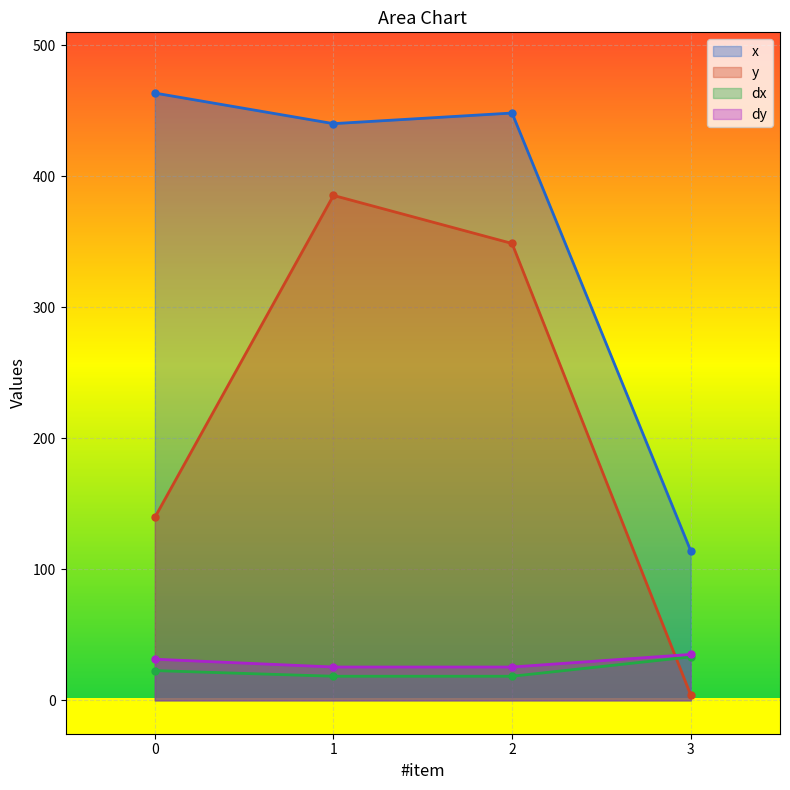

Which has a higher value, 1 or 2?

2